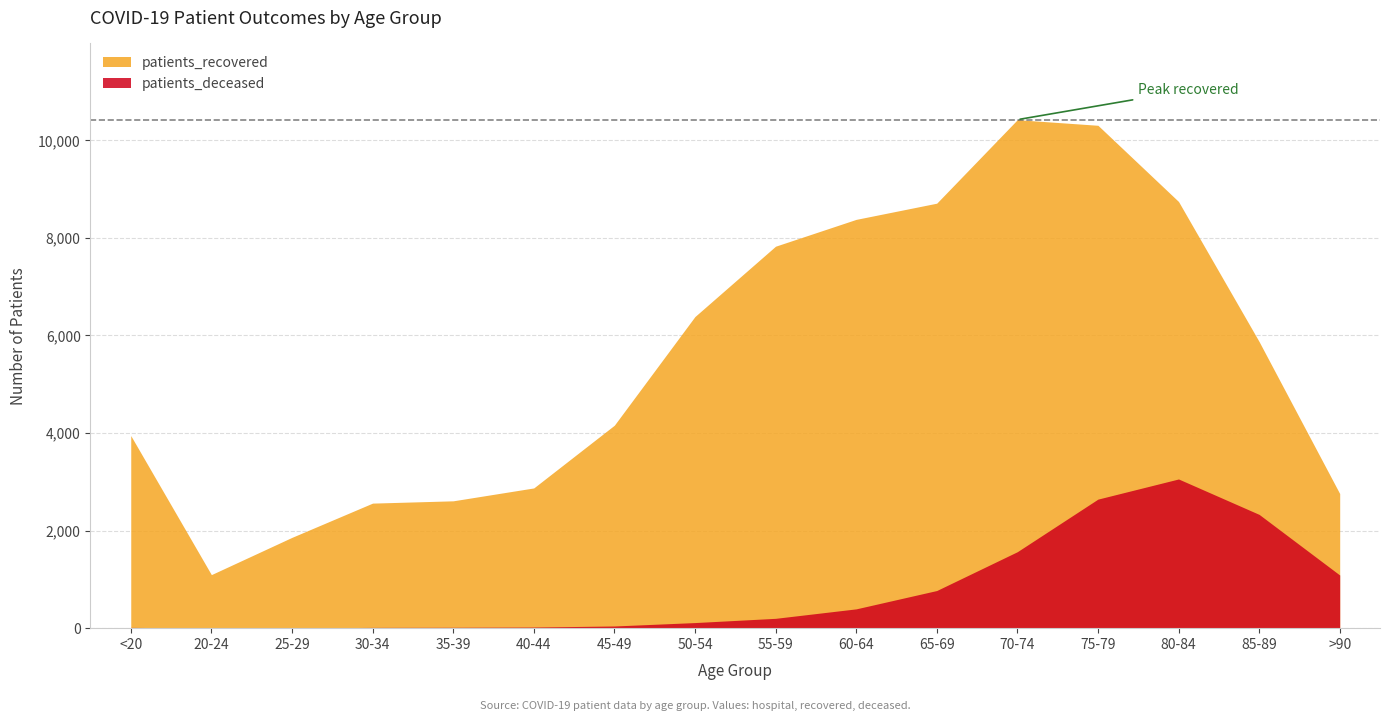

True or false: patients_deceased and patients_recovered intersect in this chart.

False